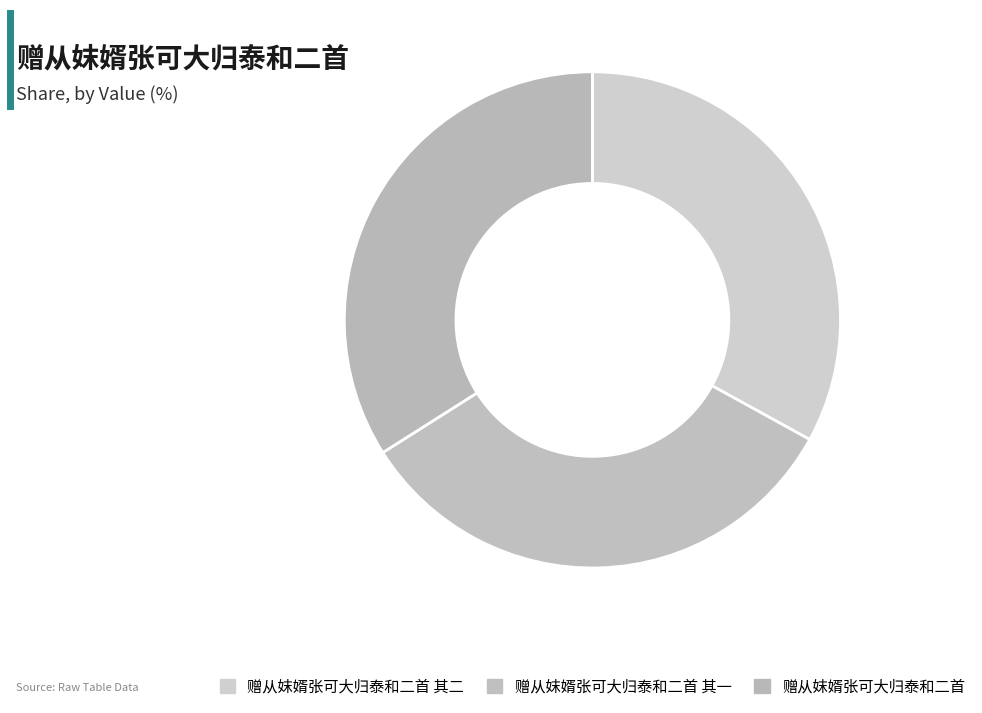

Which slice is the smallest?

赠从妺婿张可大归泰和二首 其一